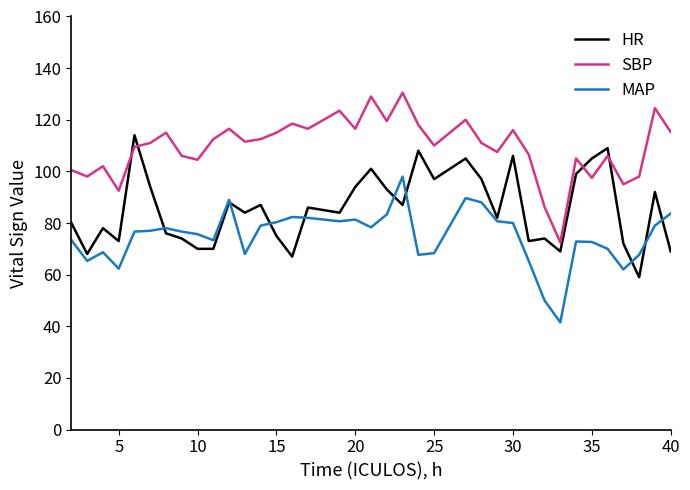

What is the difference between the maximum and second lowest values in the MAP series?

48.0